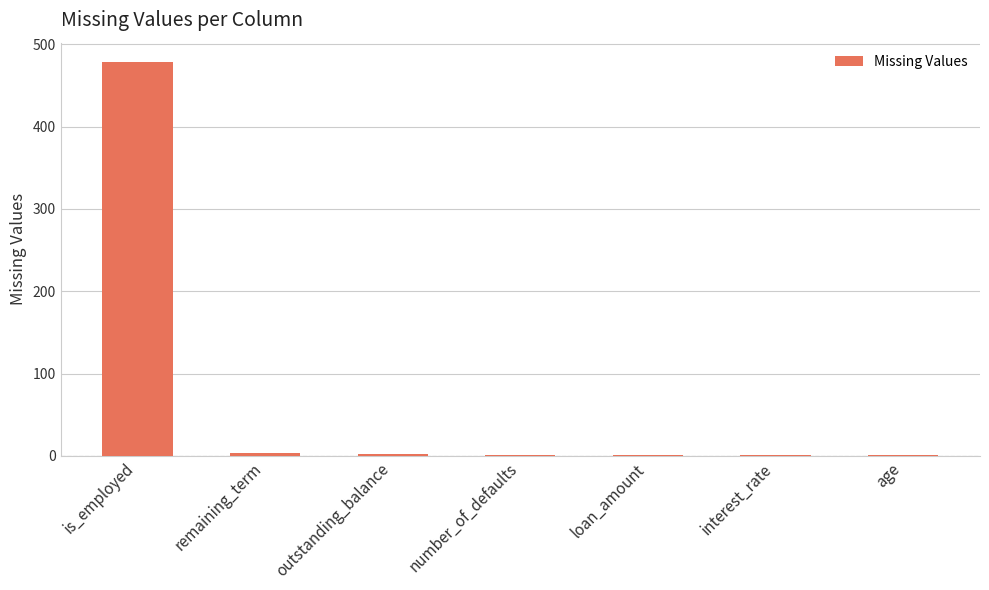

What is the maximum value shown in the chart?

478